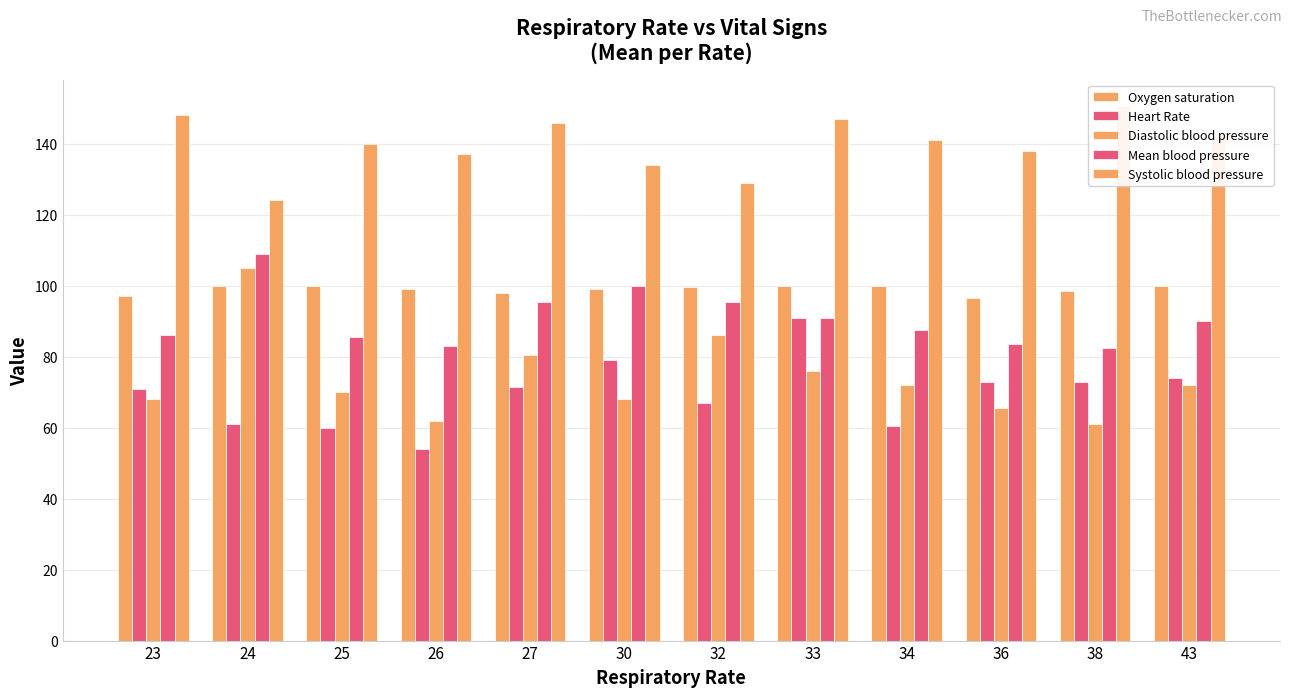

Reading left to right, transcribe all the data shown in this chart.

Oxygen saturation: 97.0	100.0	100.0	99.0	98.0	99.0	99.5	100.0	100.0	96.5	98.5	100.0
Heart Rate: 71.0	61.0	60.0	54.0	71.5	79.0	67.0	91.0	60.5	73.0	73.0	74.0
Diastolic blood pressure: 68.0	105.0	70.0	62.0	80.5	68.0	86.0	76.0	72.0	65.5	61.0	72.0
Mean blood pressure: 86.0	109.0	85.5	83.0	95.5	100.0	95.5	91.0	87.5	83.5	82.5	90.0
Systolic blood pressure: 148.0	124.0	140.0	137.0	145.8	134.0	129.0	147.0	141.0	138.0	150.5	142.0